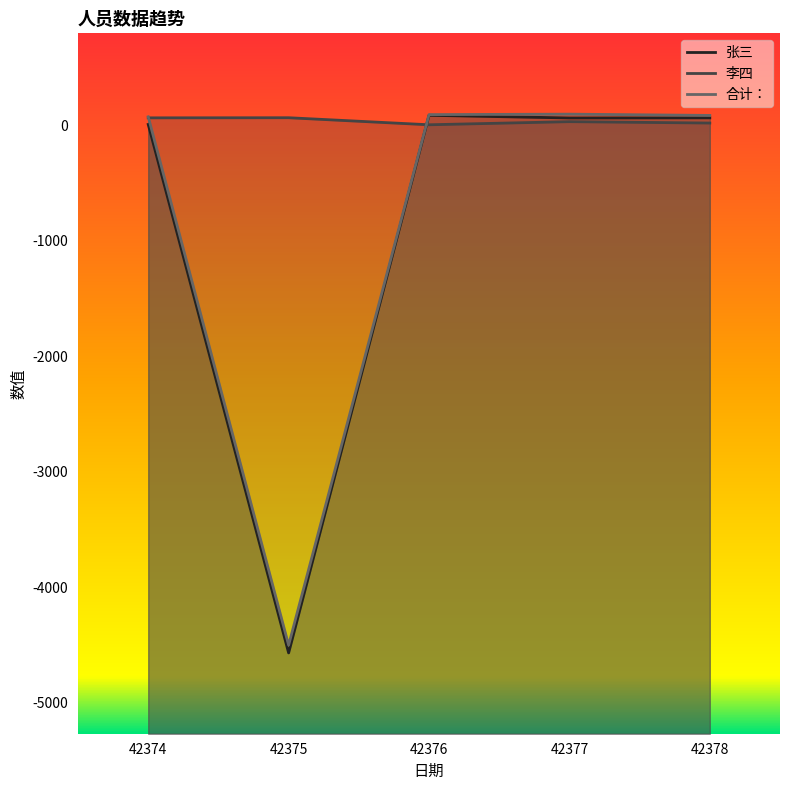

How many data points in 张三 are above 65?

2